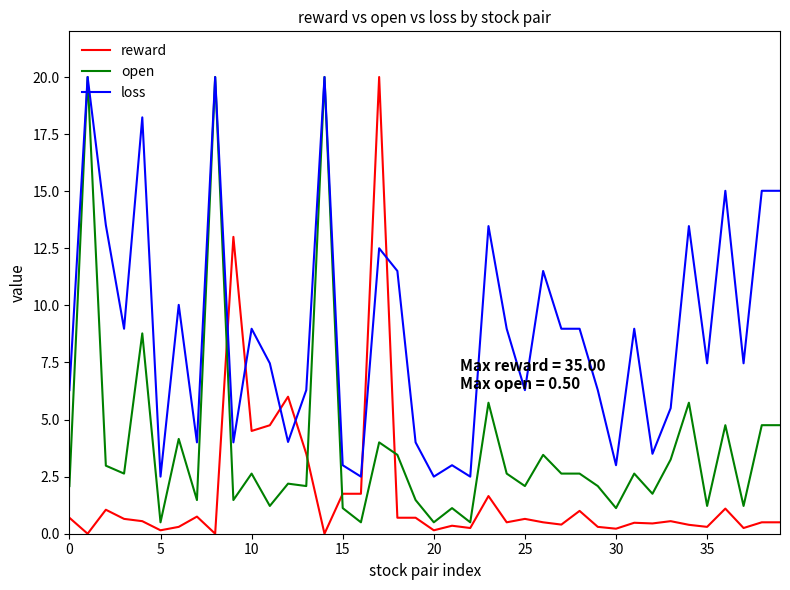

True or false: loss has more than 0 points higher than both neighbors.

True